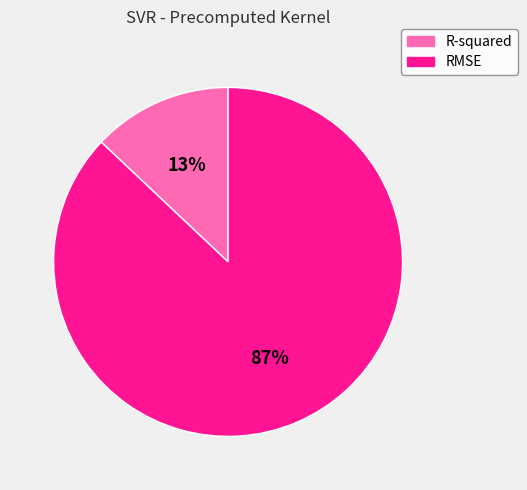

Rank the categories by value from lowest to highest.

R-squared, RMSE